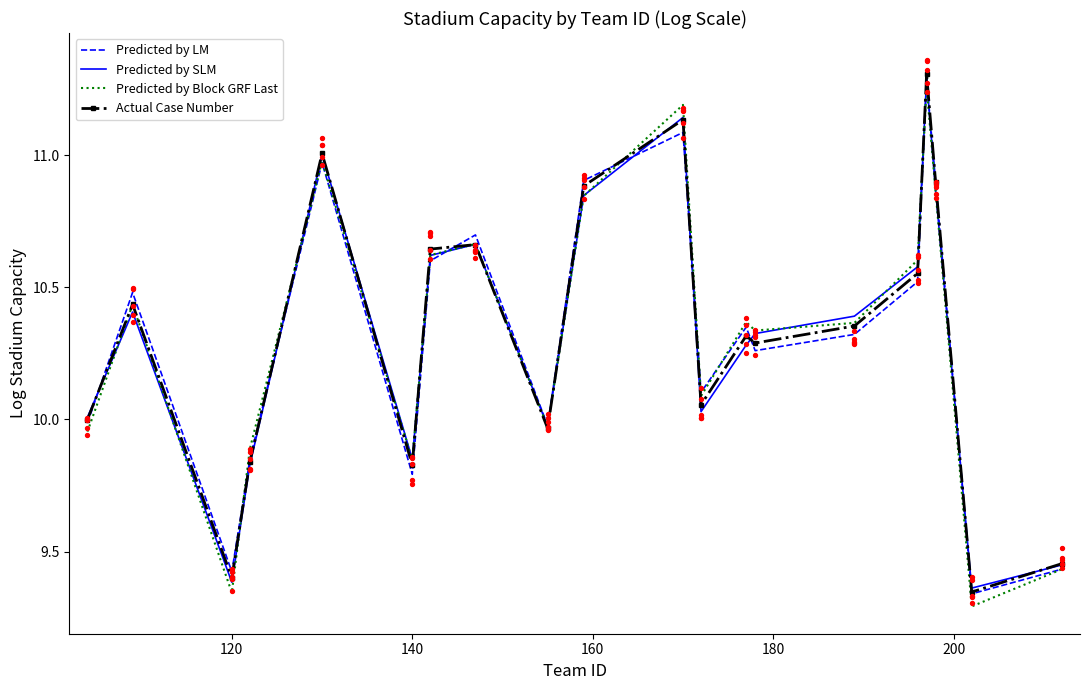

At how many categories does at least one series exceed 11?

3